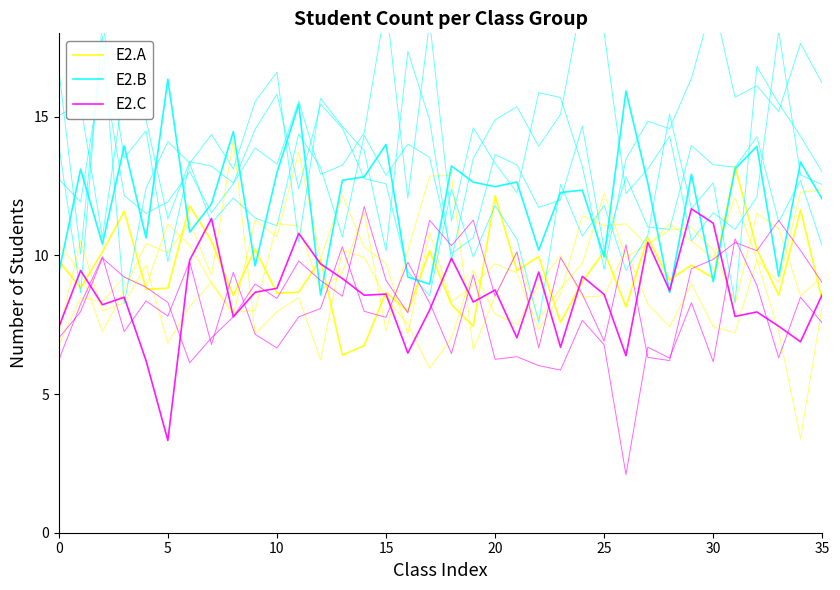

Rank the series at 10 from lowest to highest value.

E2.C, E2.A, E2.B